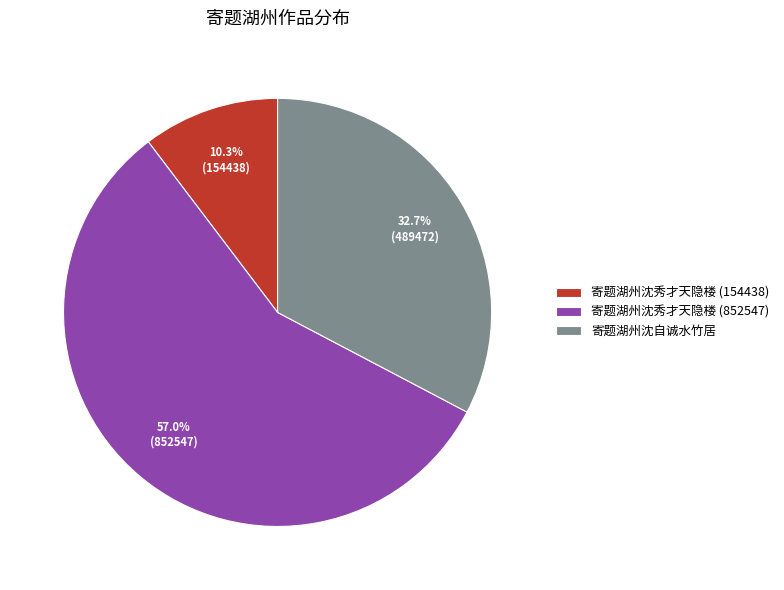

What is the smallest slice in the pie chart?

寄题湖州沈秀才天隐楼 (154438)